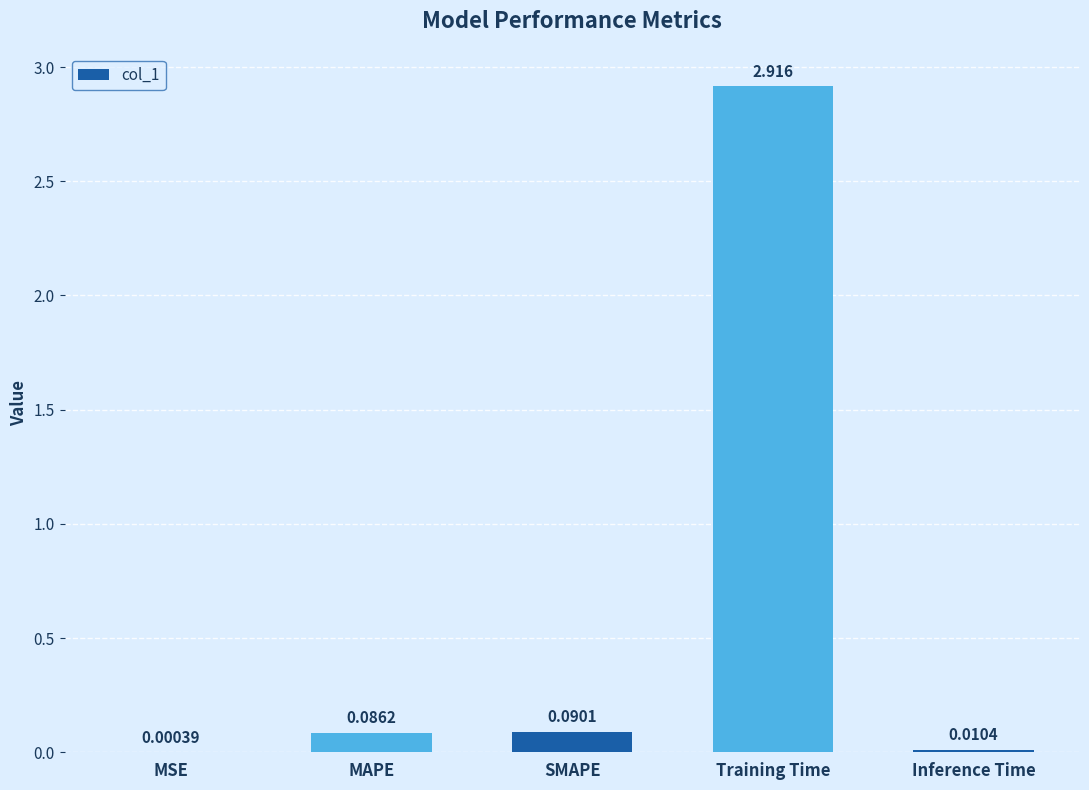

At which category does the chart reach its peak across all series?

Training Time